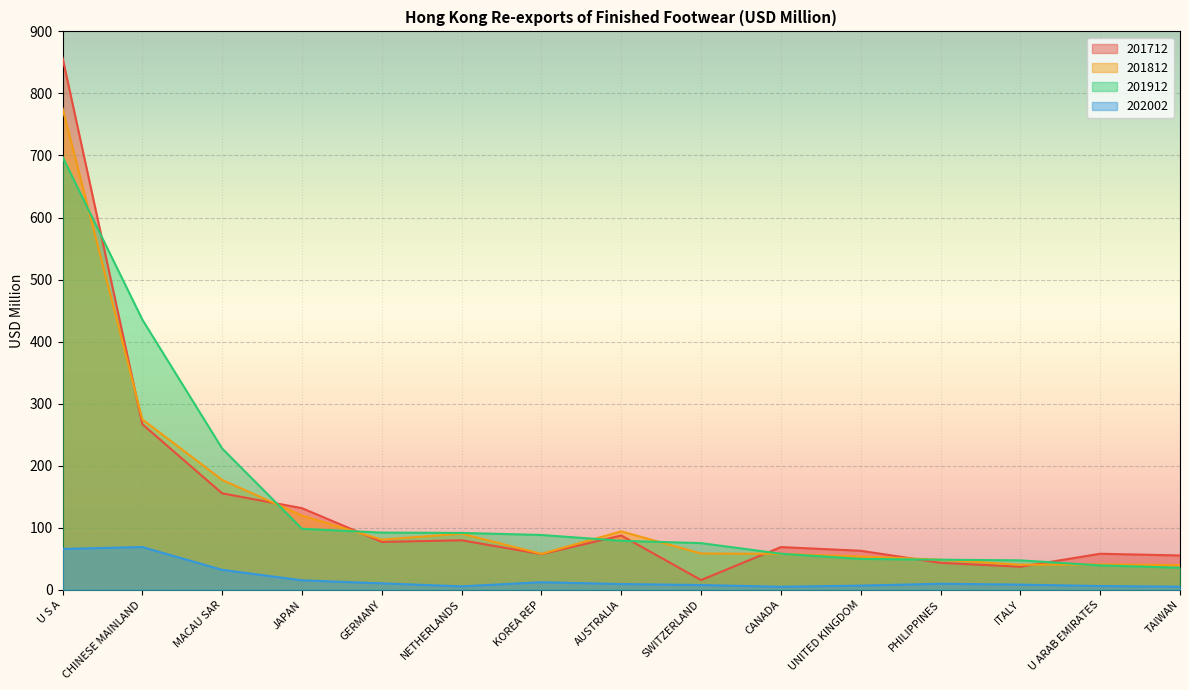

Is the value of 202002 at KOREA REP greater than the value of 201812 at ITALY?

No